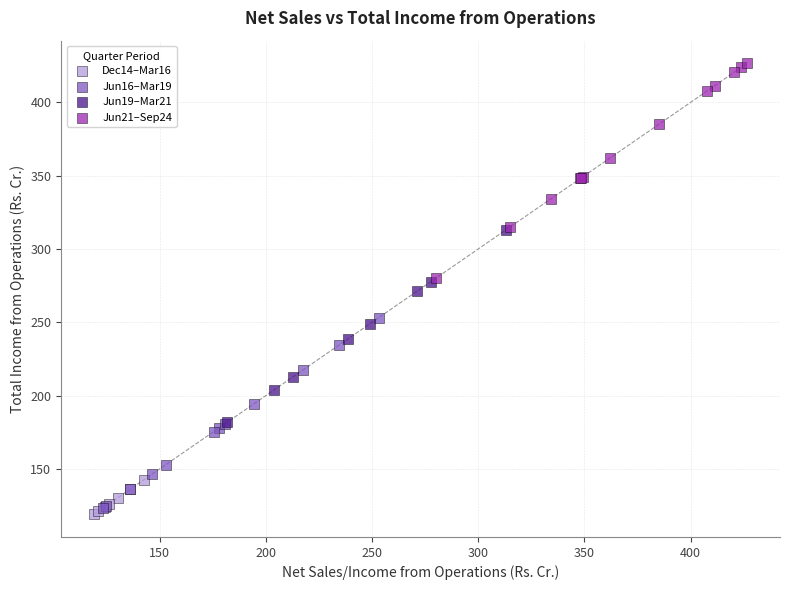

Which series reaches the maximum Y coordinate?

Jun21–Sep24